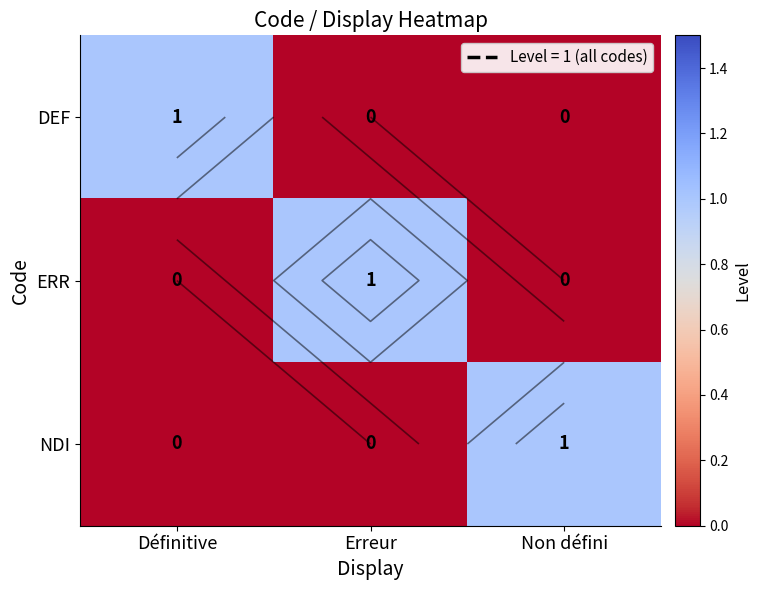

Rank the series at Non défini from highest to lowest value.

NDI, DEF, ERR